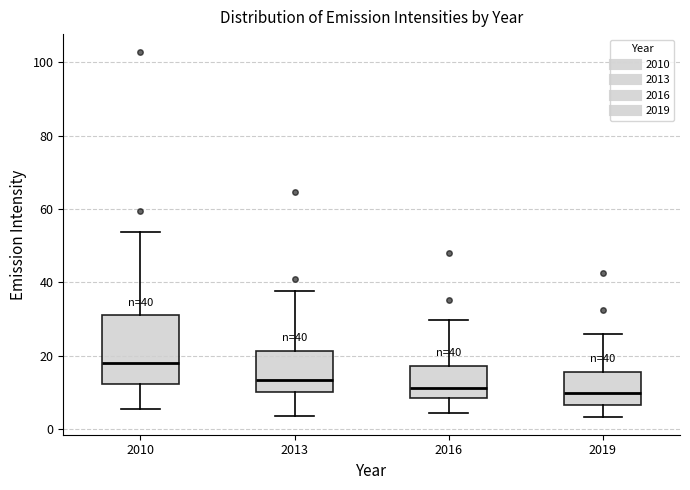

Which box has the highest median line?

2010